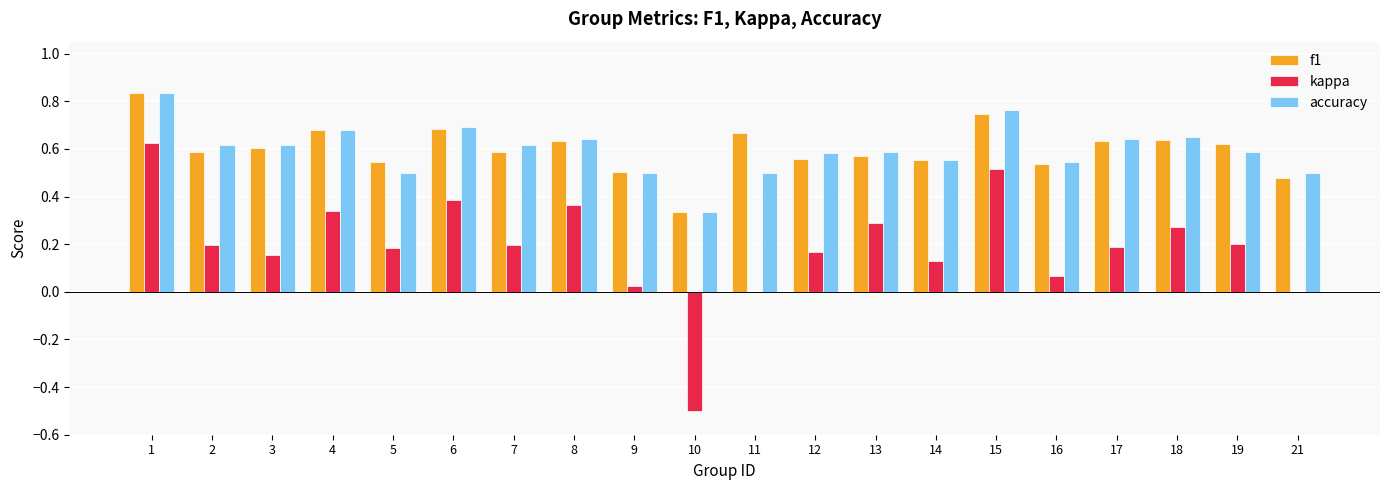

Between 4 and 11, which series saw the biggest shift?

kappa